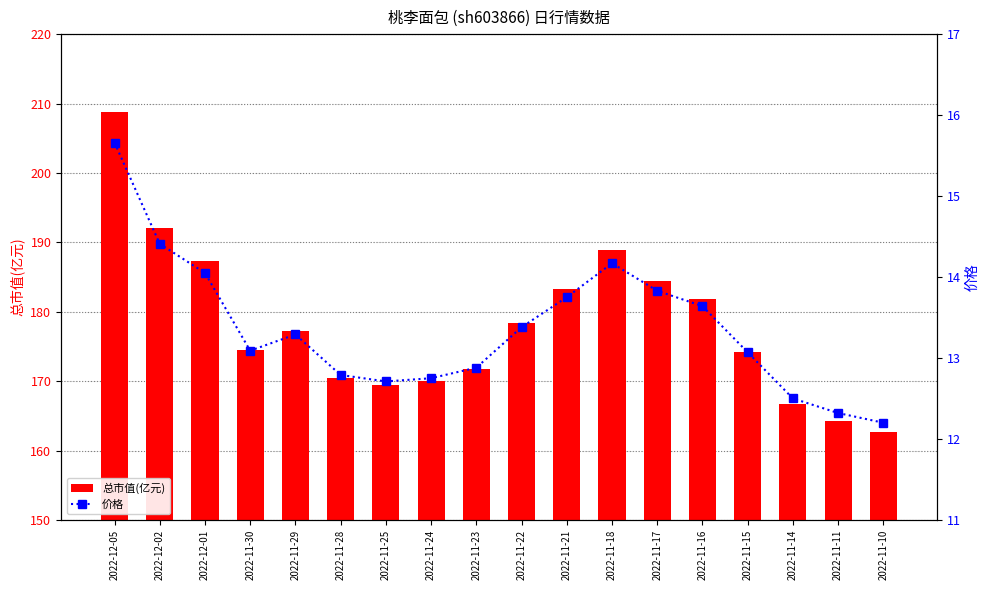

Does the chart contain any negative values?

No